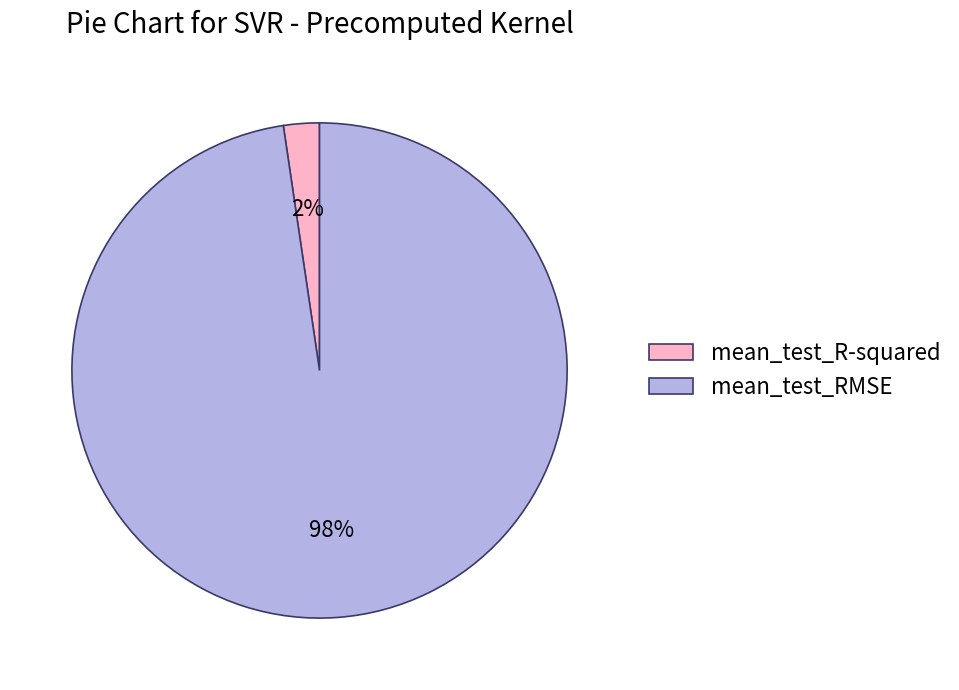

Rank the categories by value from lowest to highest.

mean_test_R-squared, mean_test_RMSE